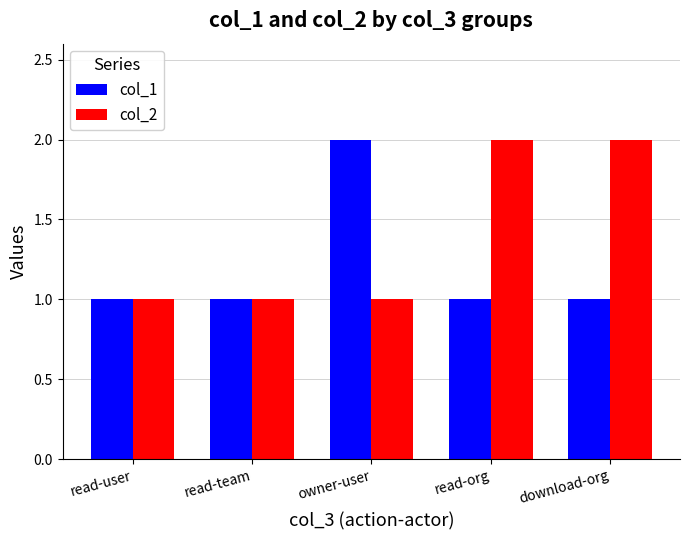

What is the total value across all series at owner-user?

3